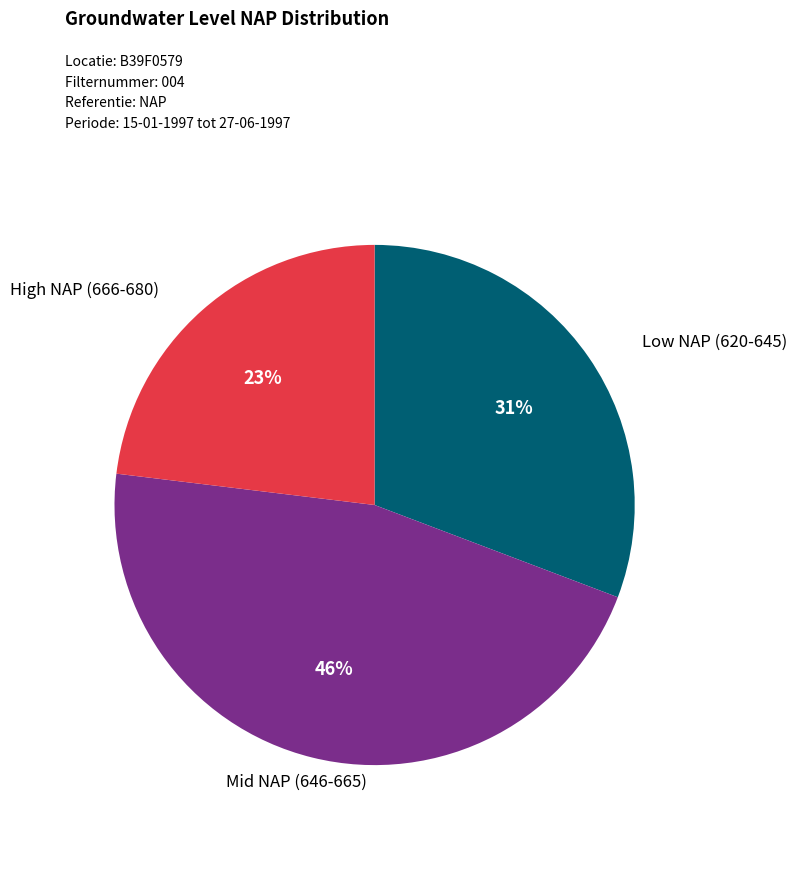

True or false: Mid NAP (646-665) accounts for 33% of the total.

False